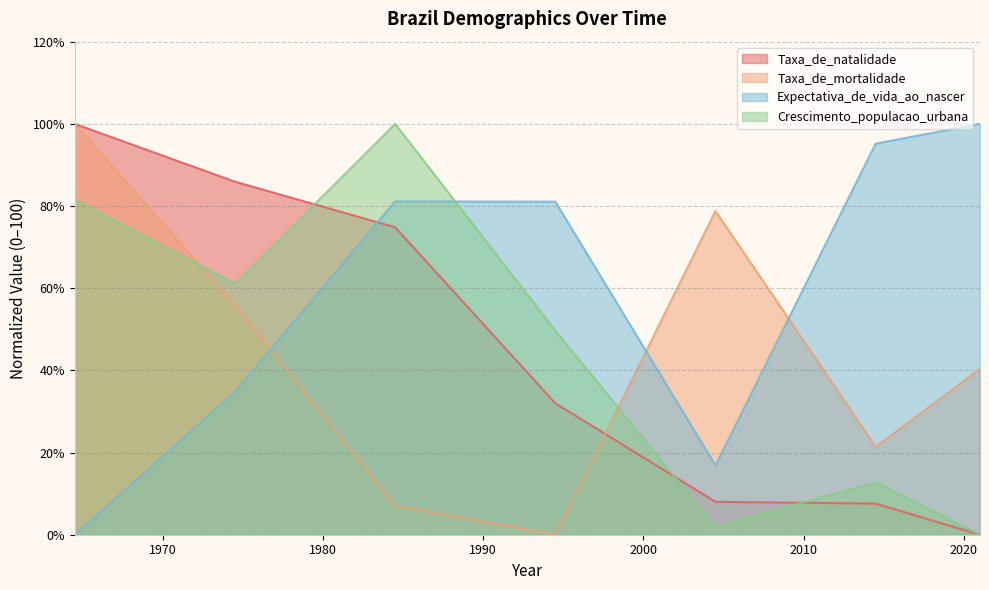

True or false: Taxa_de_mortalidade and Expectativa_de_vida_ao_nascer intersect in this chart.

True